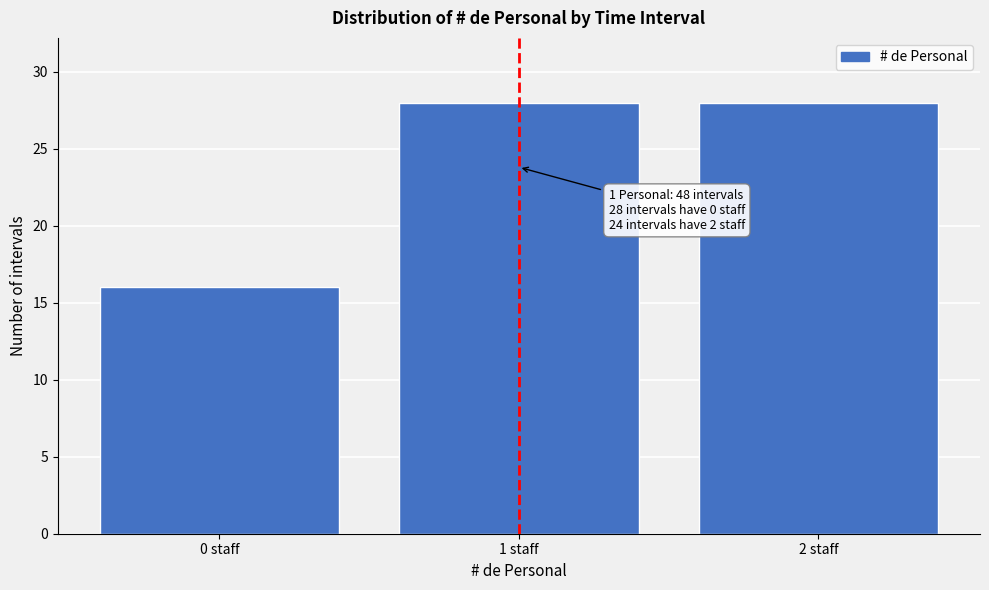

Reading left to right, extract all data points from this chart.

16	28	28